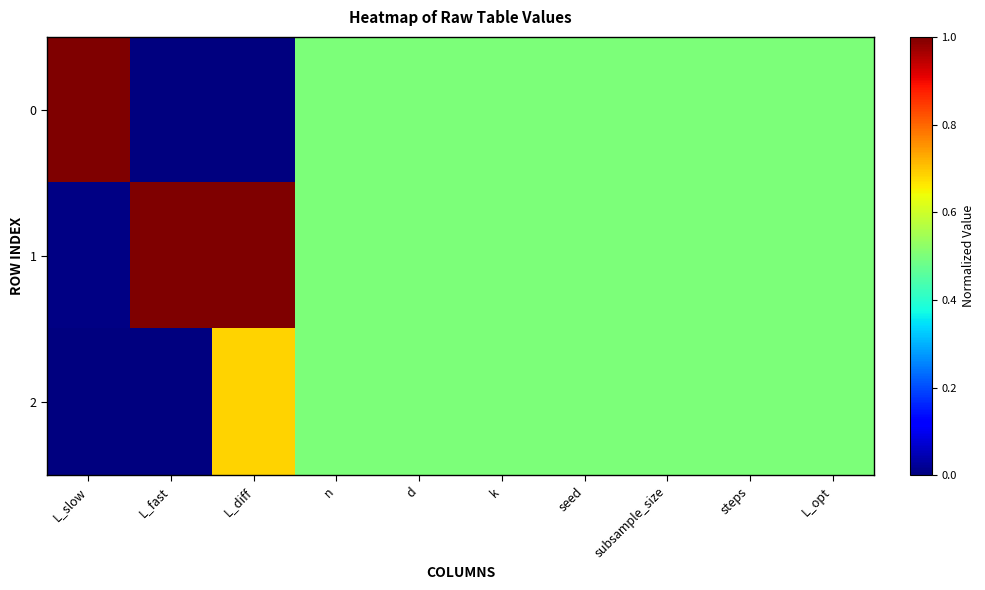

Which category has the lowest value across all series?

L_fast